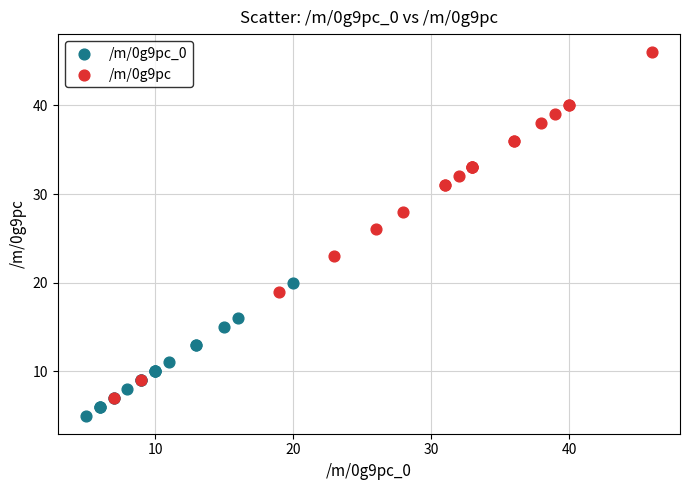

Which series reaches the minimum Y coordinate?

/m/0g9pc_0